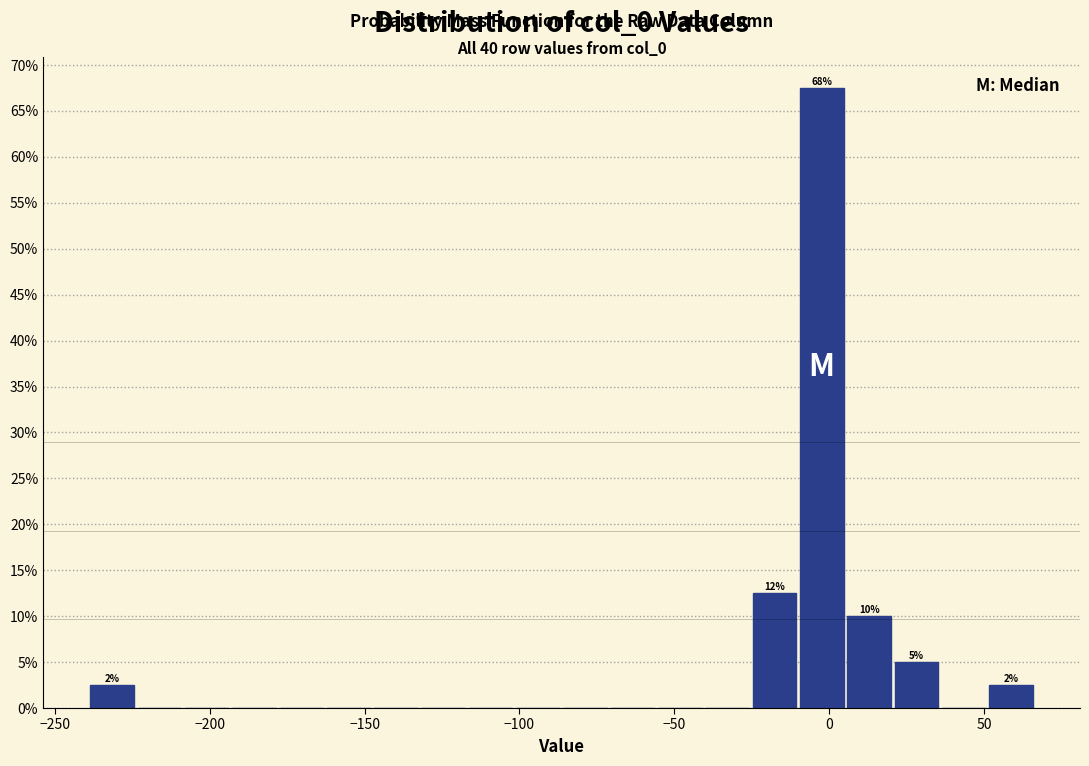

Read against the x-axis, roughly where is the centre of the tallest bar?

0